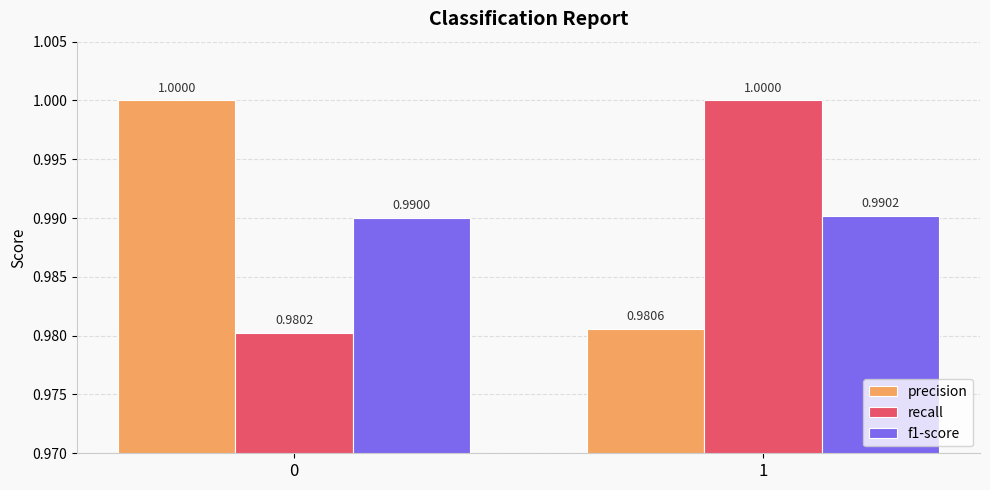

How many groups of bars are there?

2